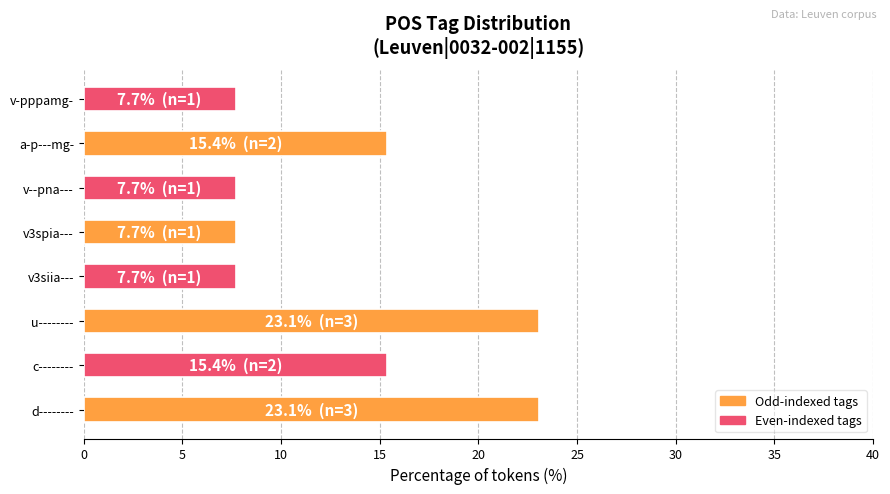

What is the sum of the values at d-------- and v--pna---?

30.8